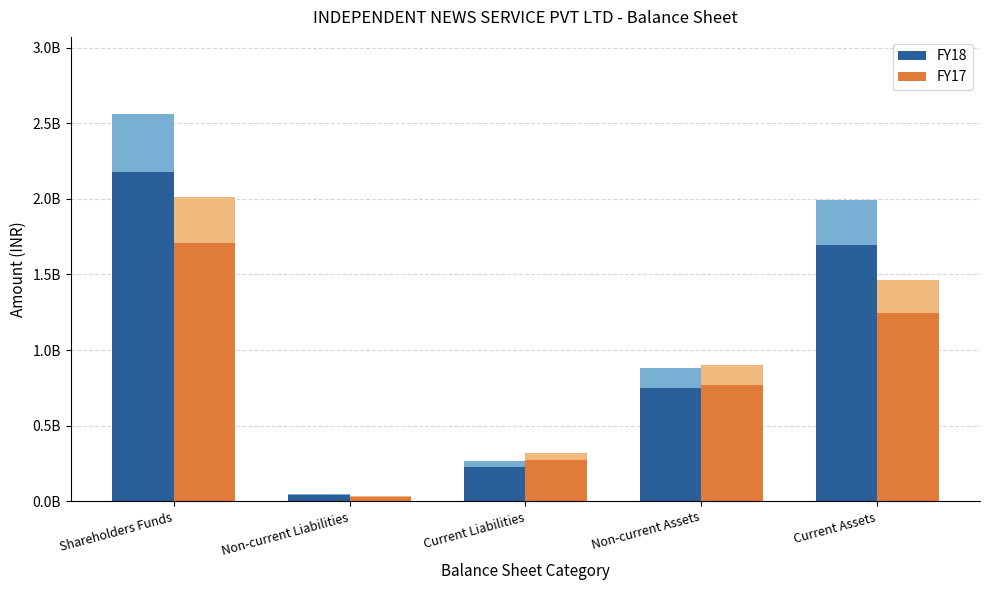

What position from the right is Current Assets?

1